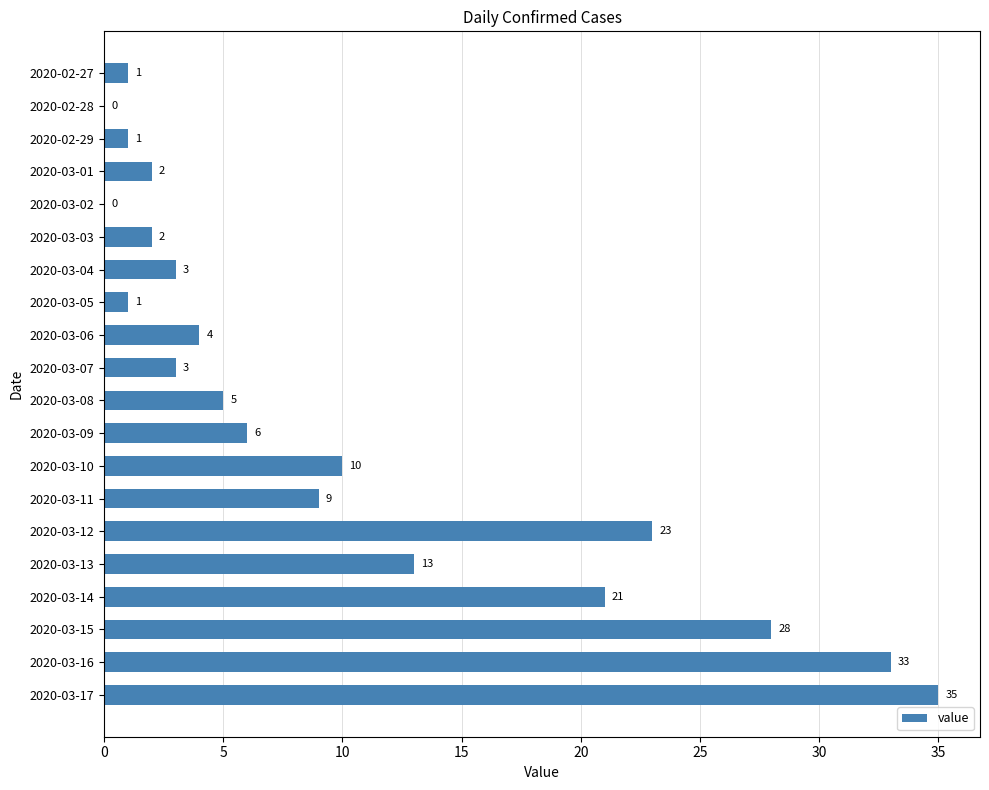

What is the change in value from 2020-03-04 to 2020-03-06?

+1